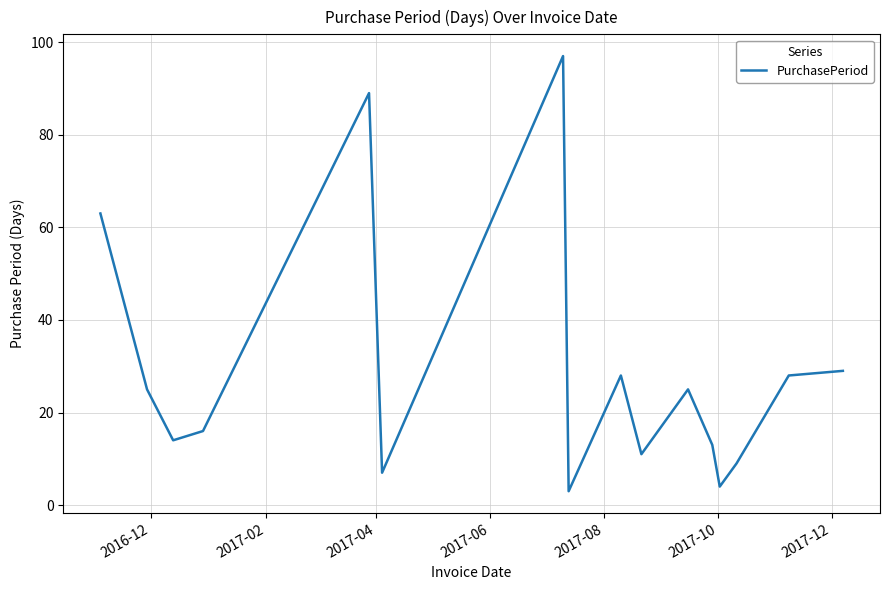

Does the chart have visible grid lines?

Yes